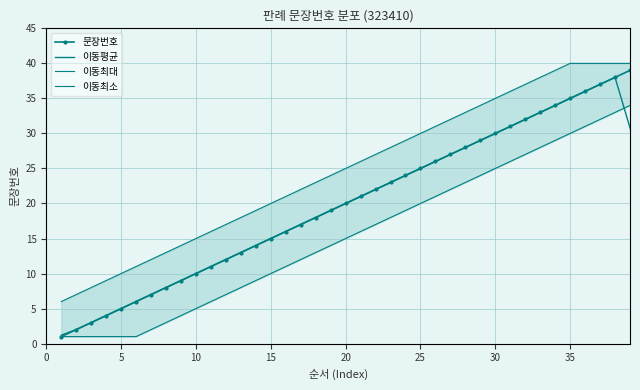

True or false: 이동최대 and 이동최소 intersect in this chart.

False